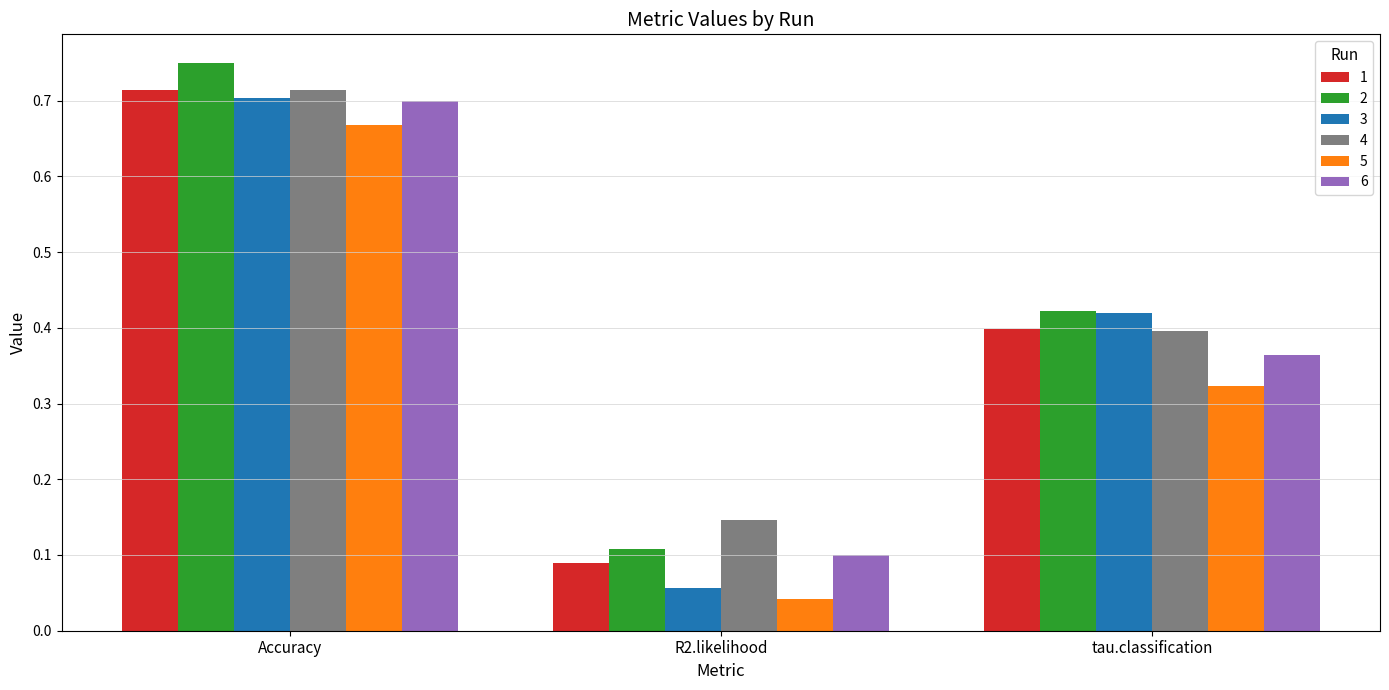

Between Accuracy and R2.likelihood, which series saw the biggest shift?

3